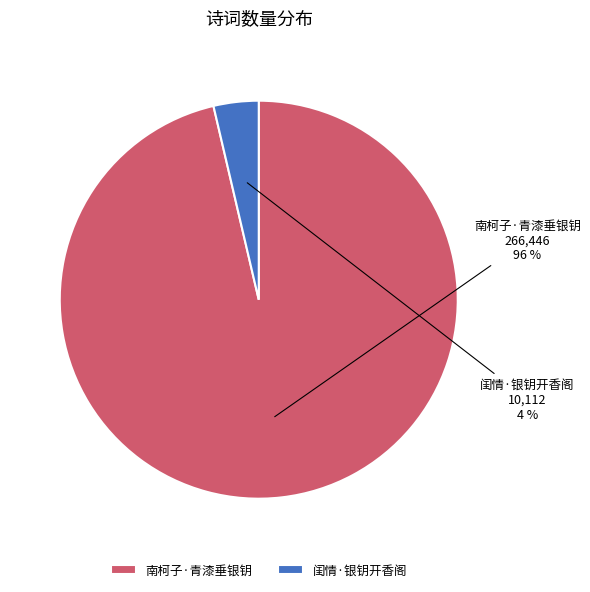

Is it true that 南柯子·青漆垂银钥 is 83% of the pie?

False